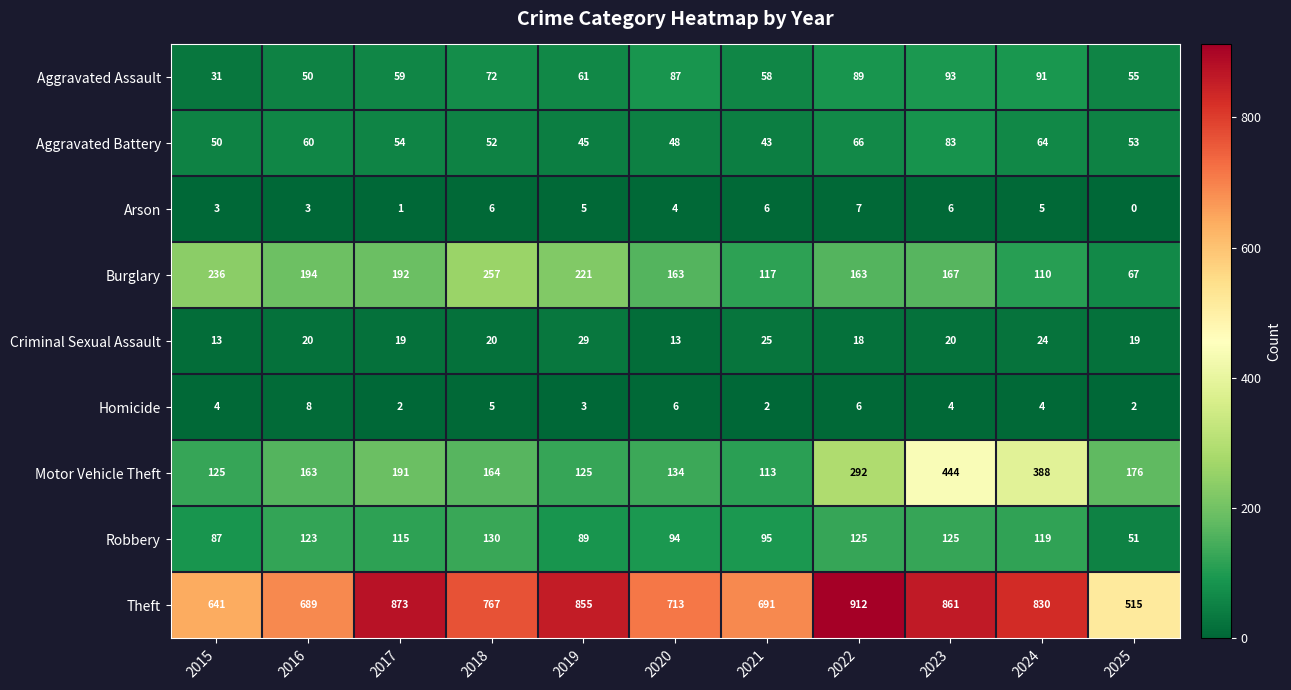

Which series has the largest total across all categories?

Theft